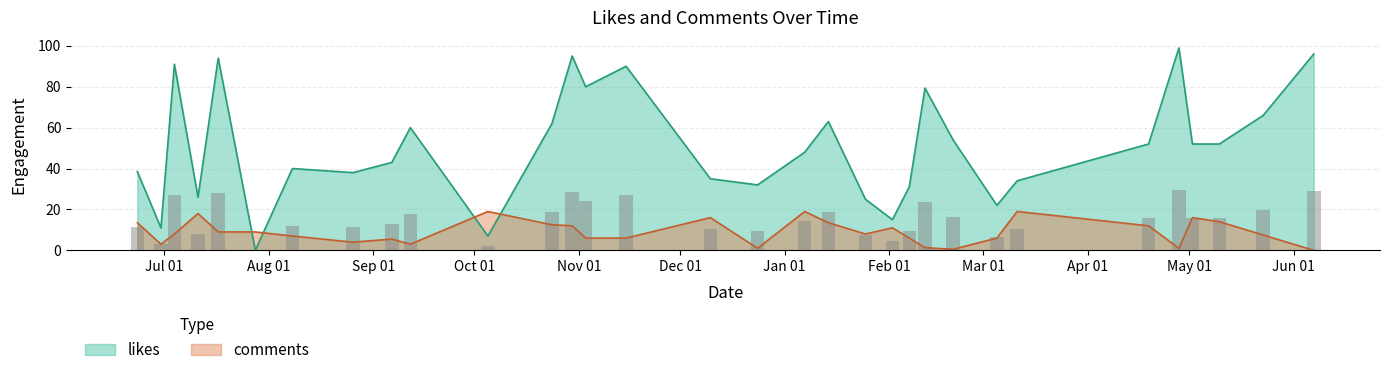

What is the sum of the likes values at 14 and 37?

105